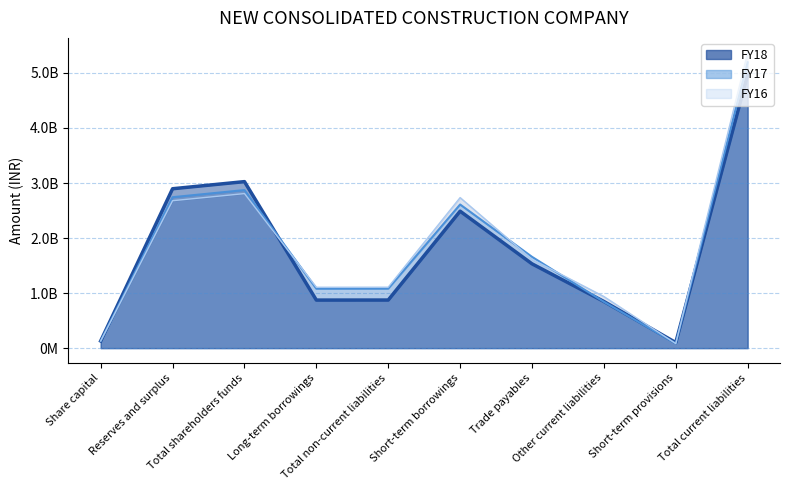

How many interior local peaks does the FY17 line series have?

2